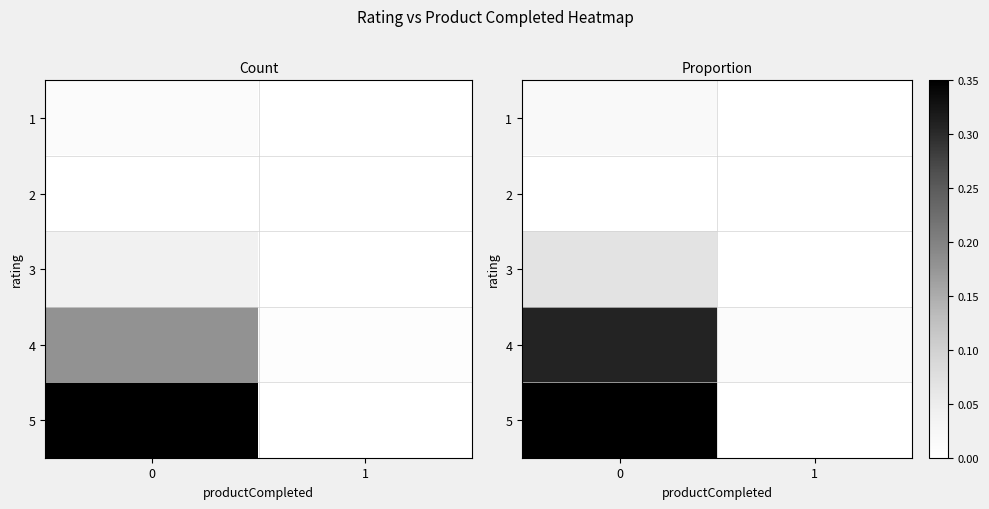

What is the difference between the maximum and minimum values in the 4 series?

0.3